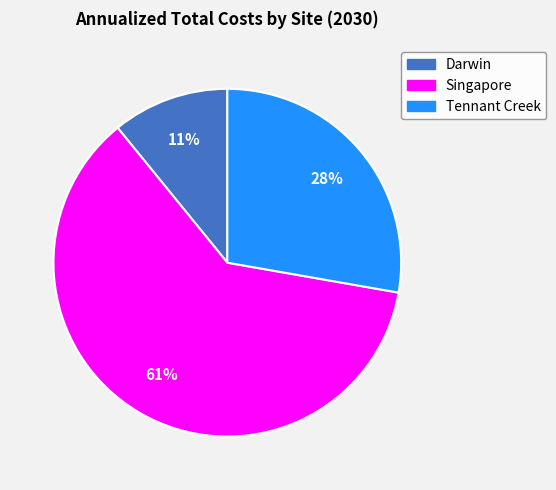

Rank the categories by value from highest to lowest.

Singapore, Tennant Creek, Darwin